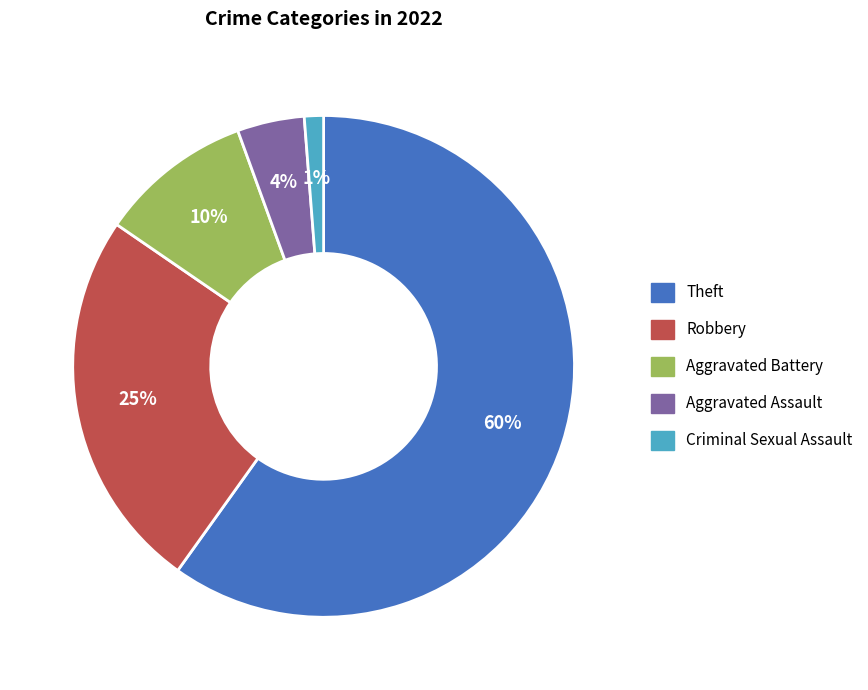

How many segments does this pie chart have?

5